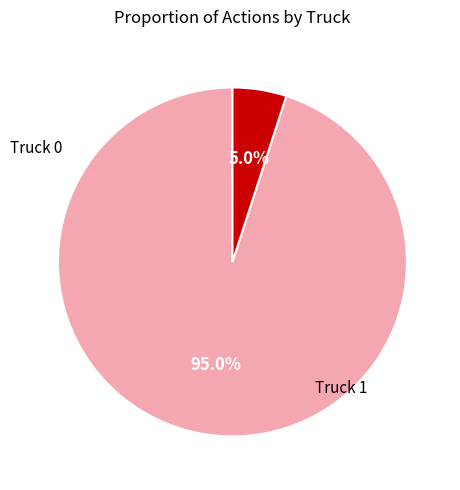

The Truck 0 slice represents 99% of the pie. True or false?

False